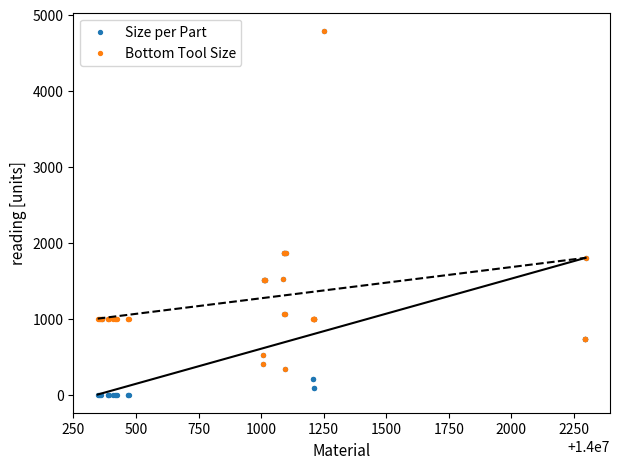

Which series reaches the minimum Y coordinate?

Size per Part